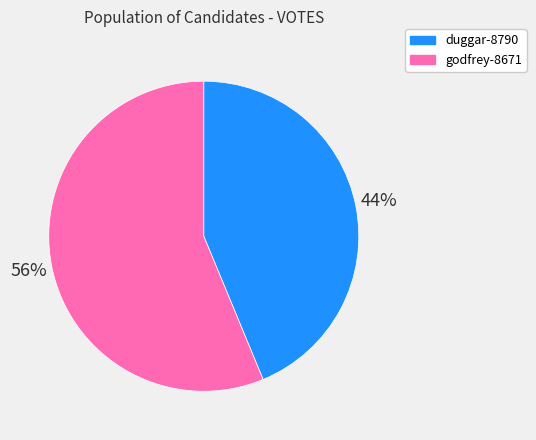

What percentage is the duggar-8790 slice, to the nearest percent?

44%